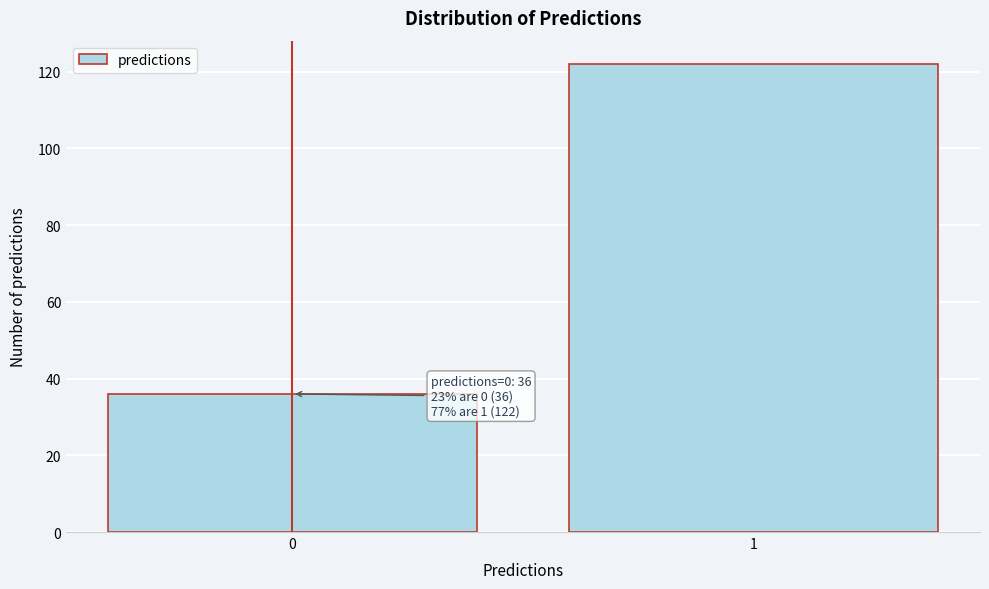

Reading right to left, list all the values displayed in this chart.

1=122	0=36